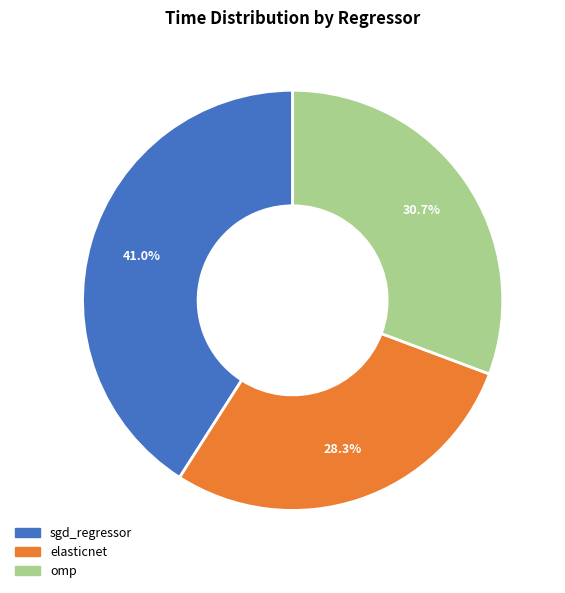

Count the number of slices in the pie.

3